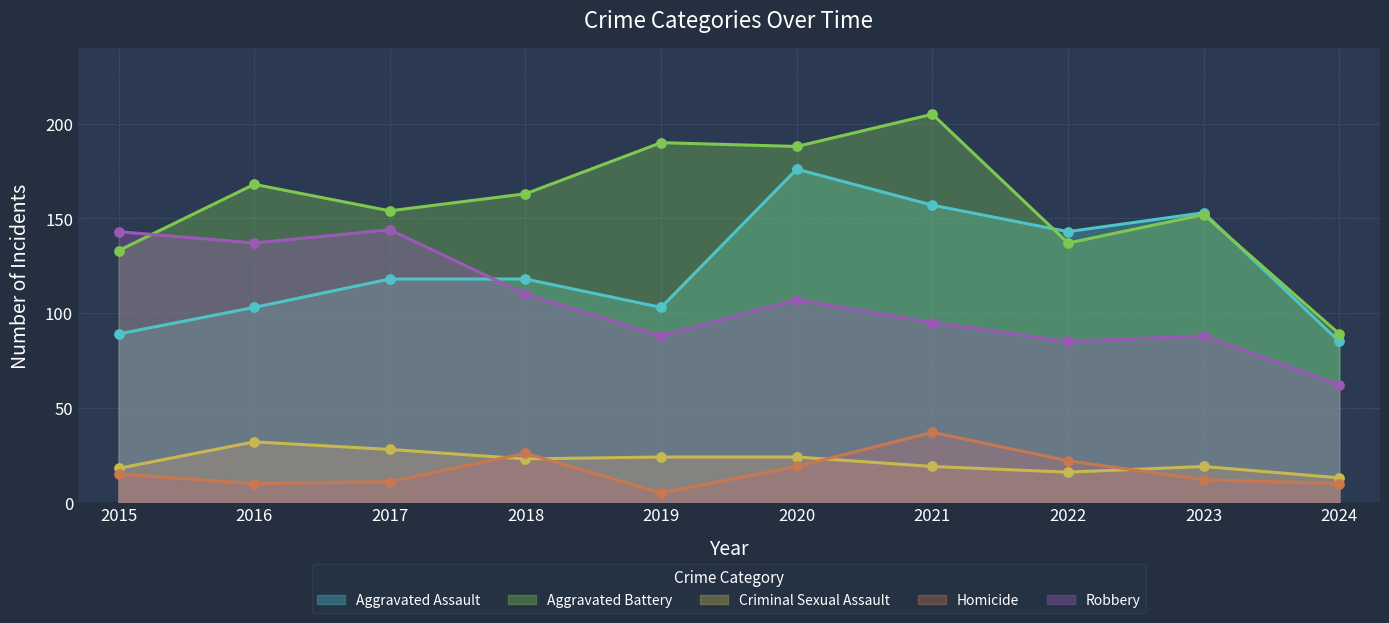

Which series has the largest total across all categories?

Aggravated Battery